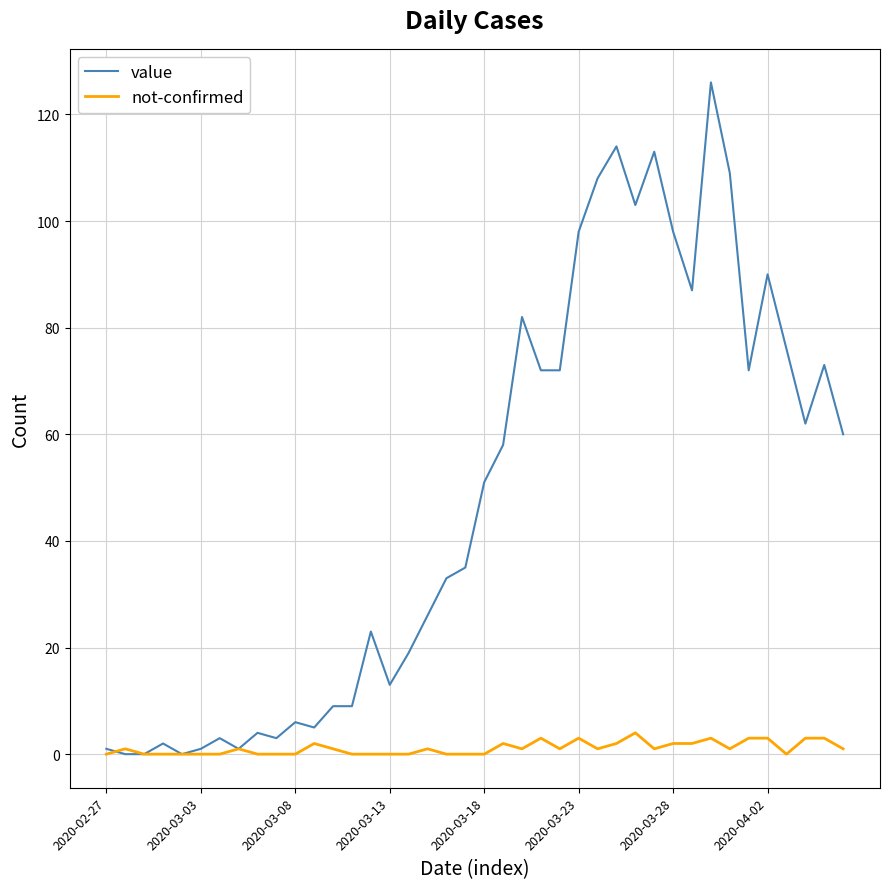

List the series in order of their peak value, highest first.

value, not-confirmed